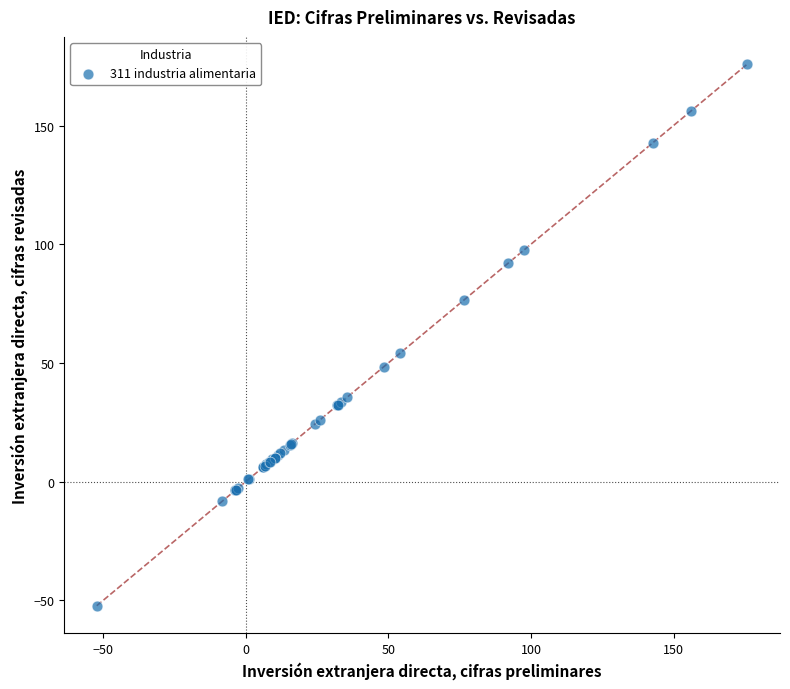

What Y value in the scatter plot is closest to 61?

54.1